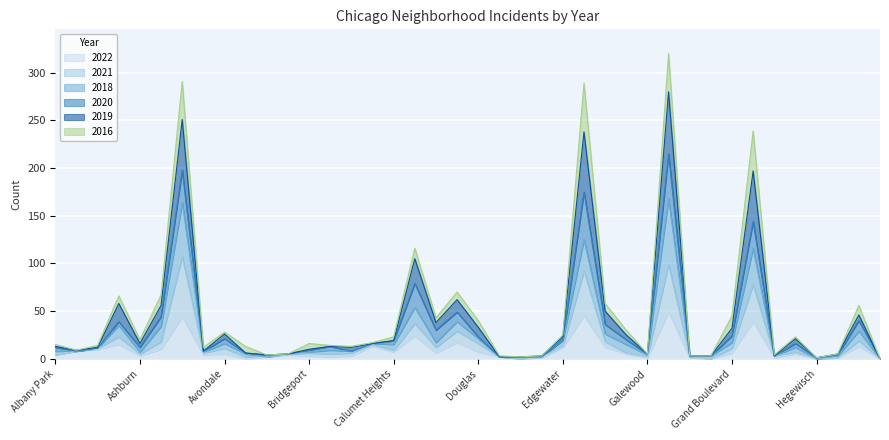

What position from the left is Beverly?

11